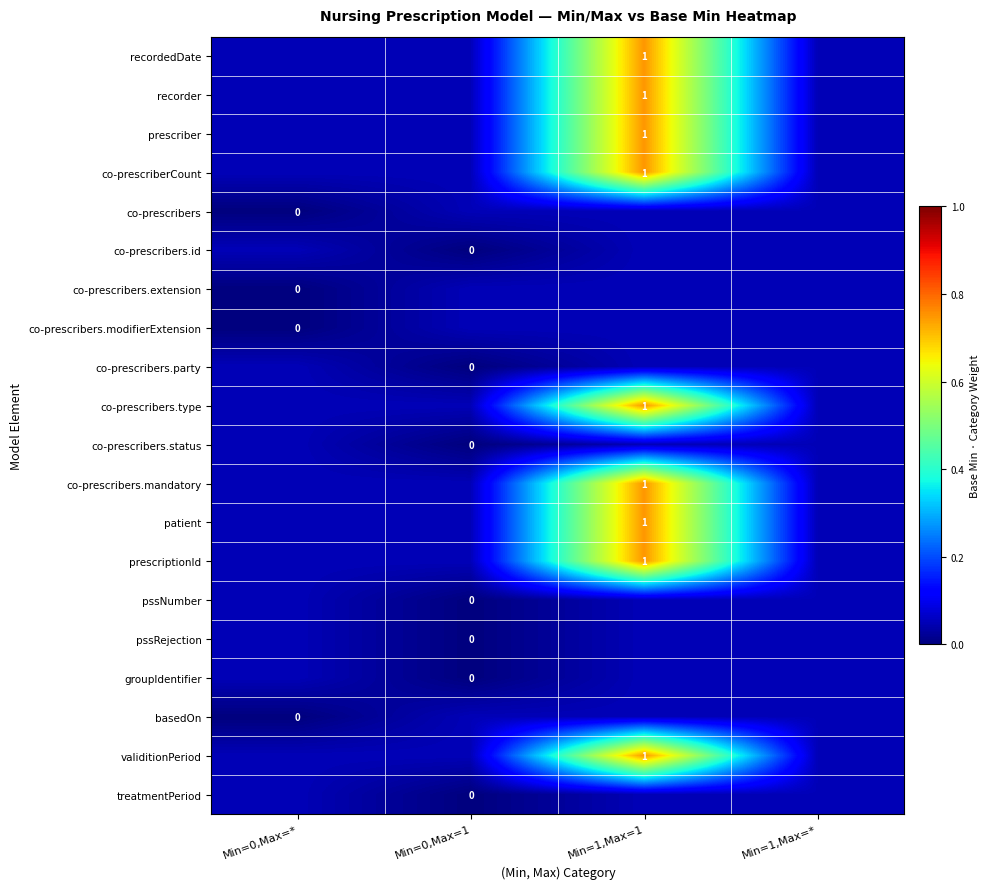

What is the approximate value of prescriber at Min=0,Max=*?

0.1